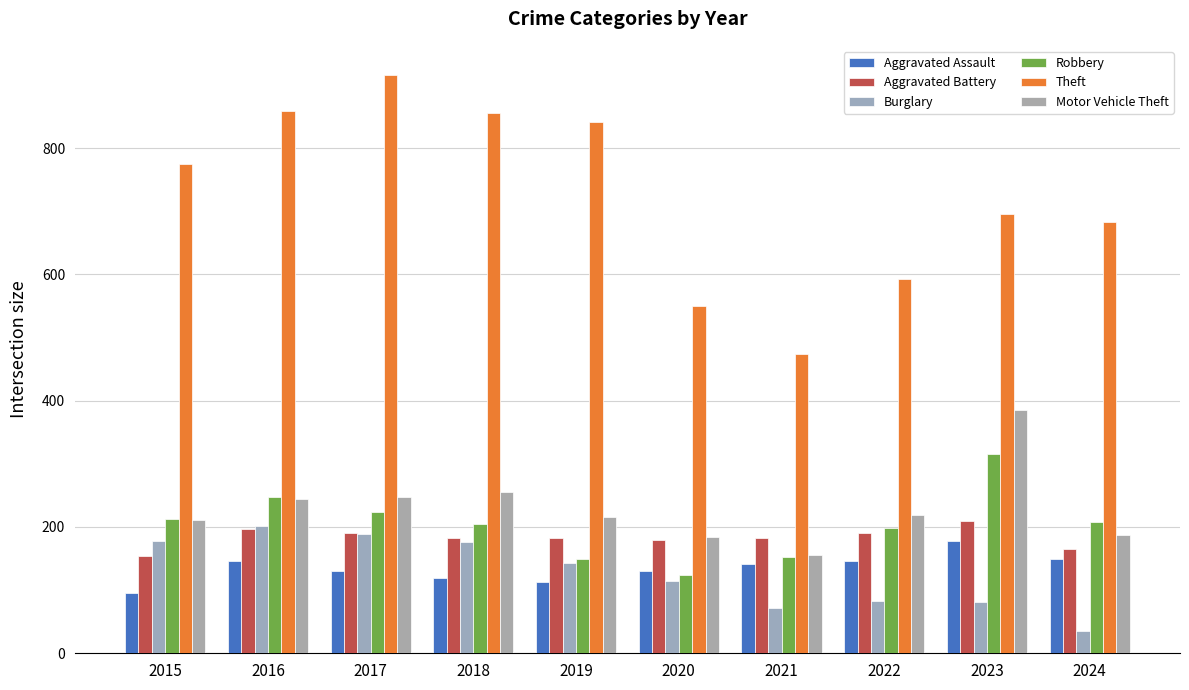

Between 2024 and 2022, which is larger?

2024